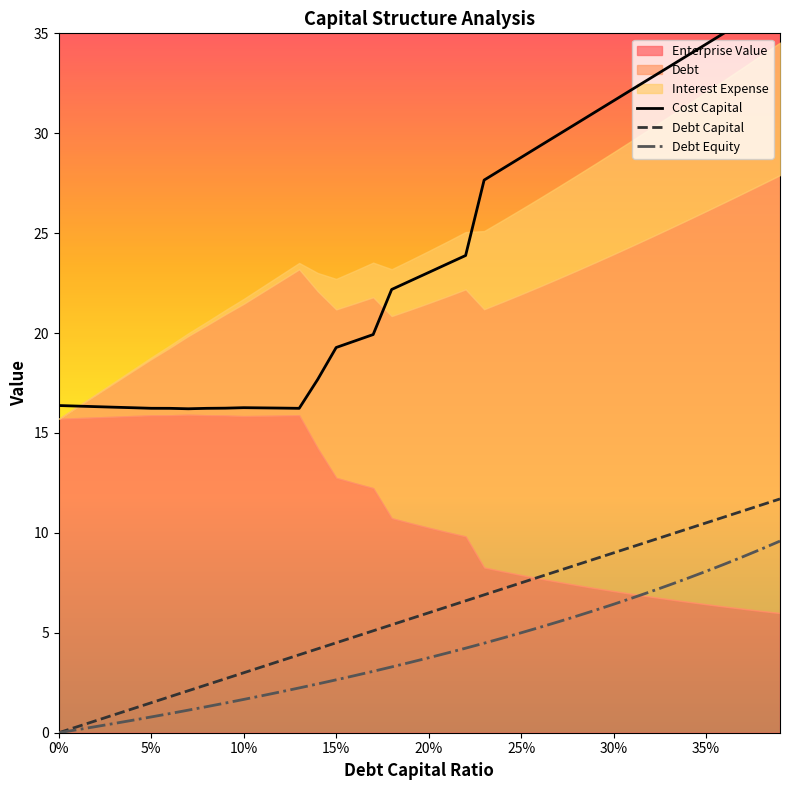

True or false: Cost Capital and Debt Capital intersect in this chart.

False